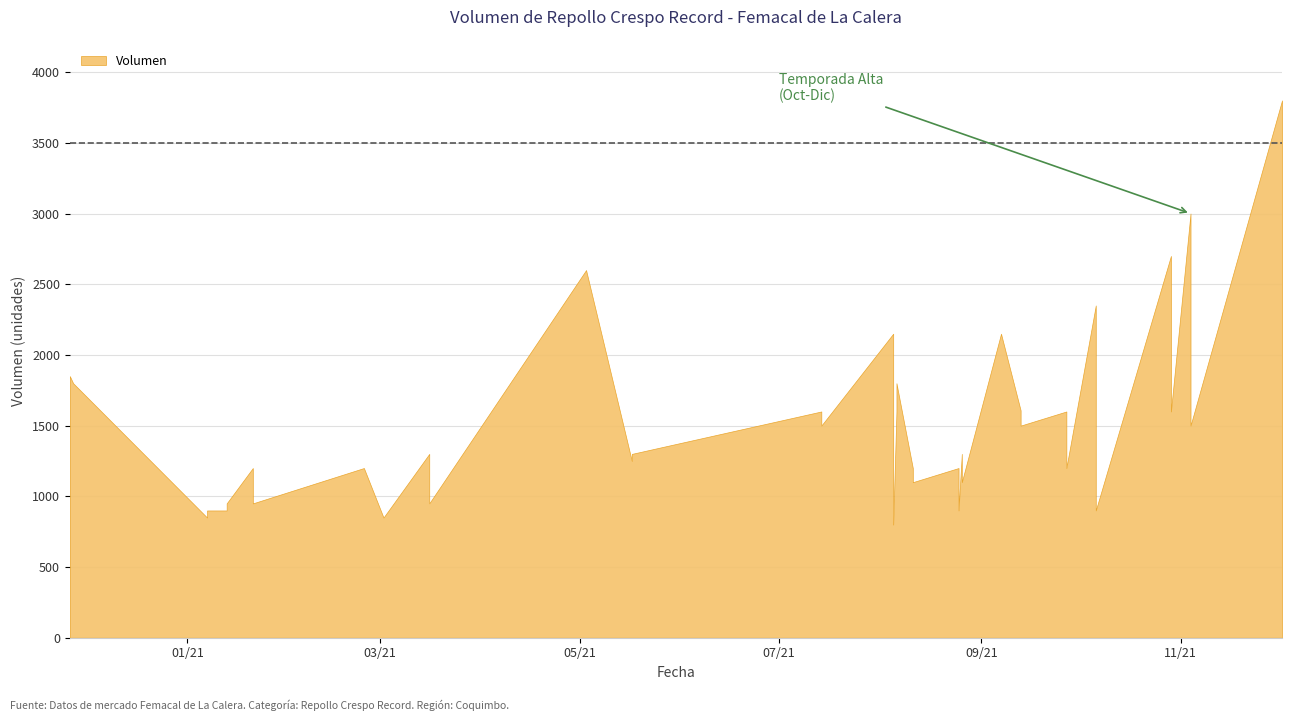

Approximately how many times larger is the value at 2021-08-05 compared to 2021-11-04?

0.3